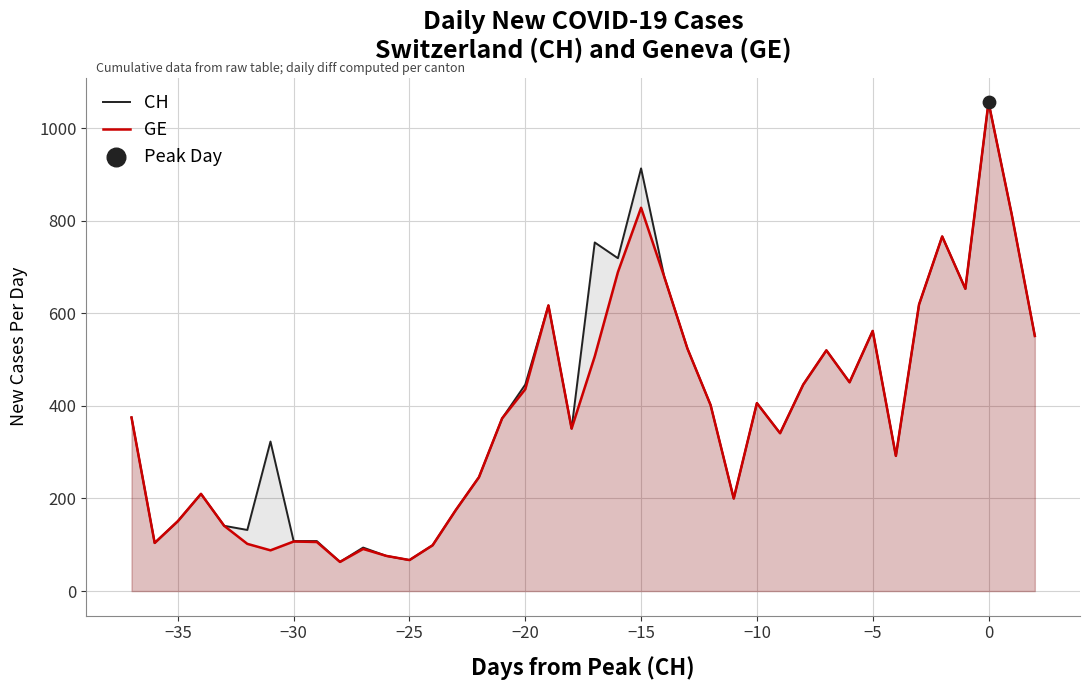

At which category is the sum across all series the highest?

0